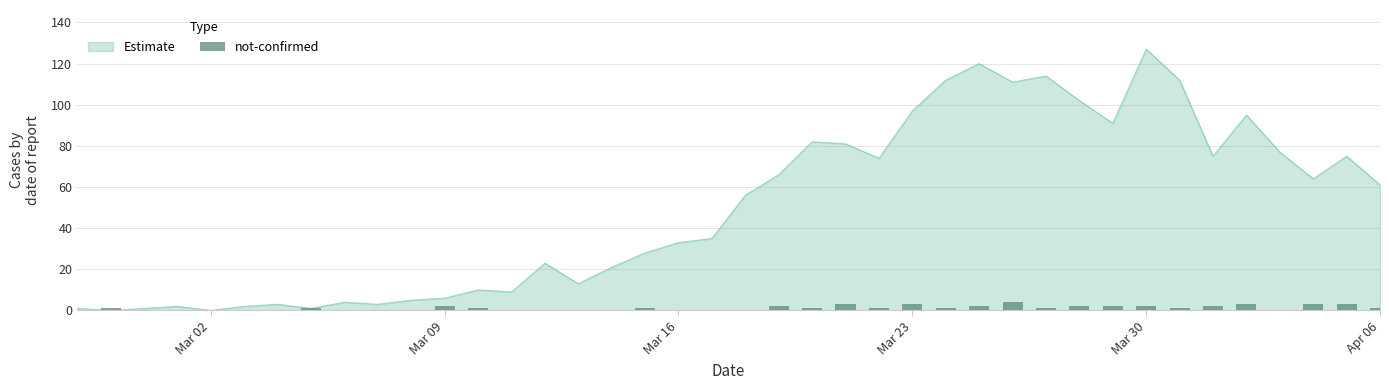

Is it true that the value at Mar 16 is -2?

False